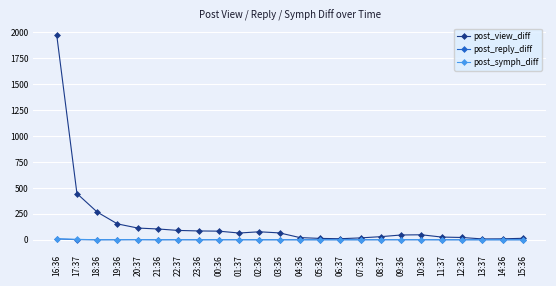

Is this an area chart (filled region under the line)?

No